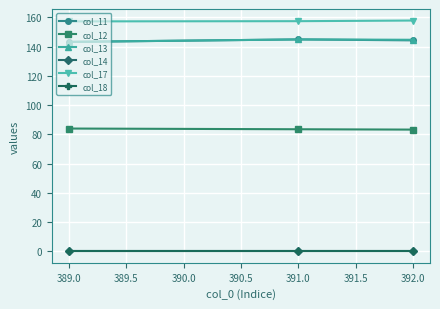

What is the value of the col_17 point at the 2nd from the left?

157.4